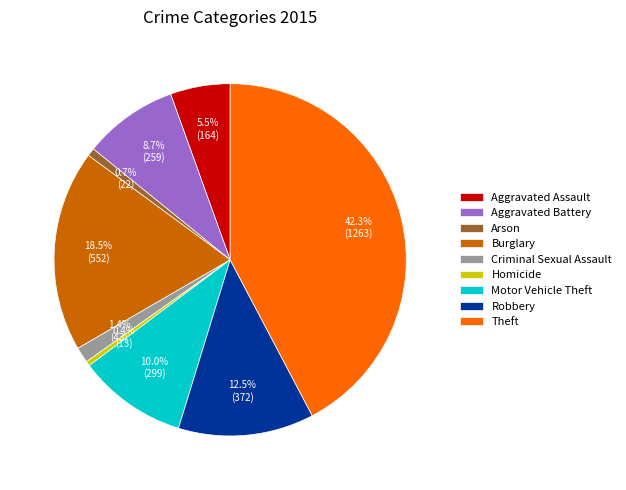

What is the largest slice in the pie chart?

Theft